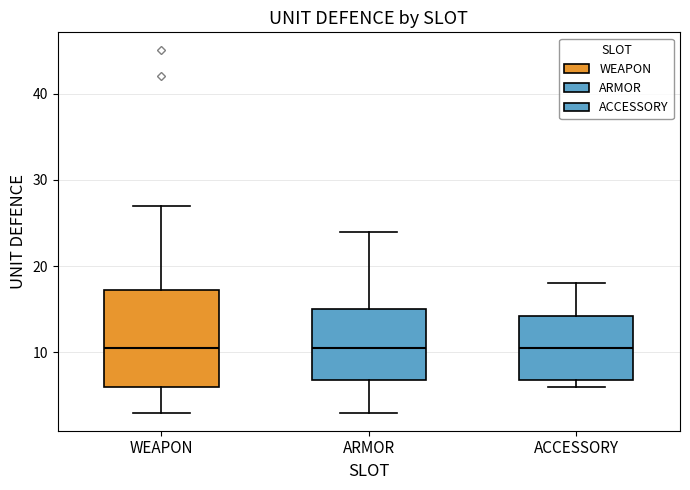

Where does the upper whisker of the box for ARMOR end on the y-axis? The values are not printed on the chart, so give them approximately, as read against the axis.

24